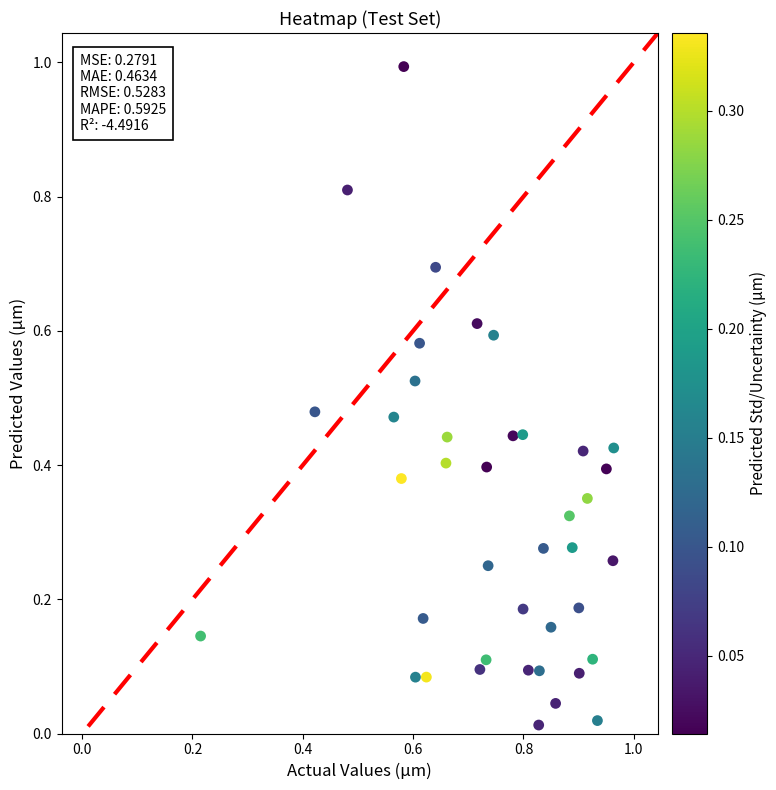

What is the range of Y values (max minus min)?

1.0